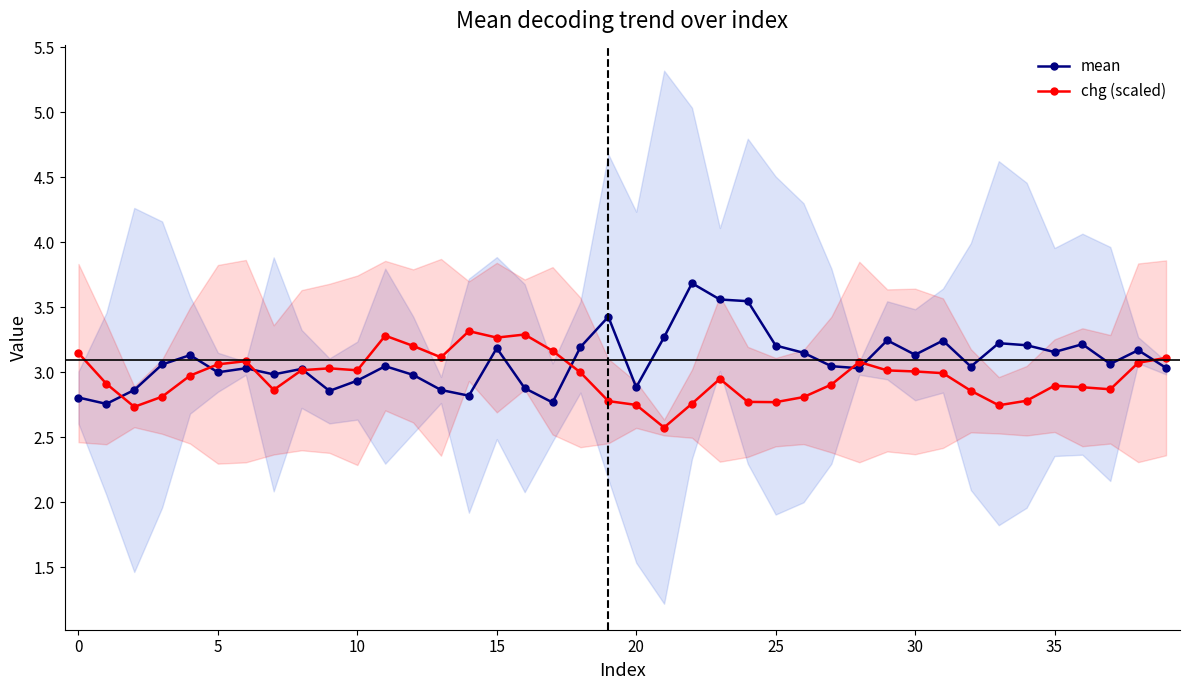

True or false: mean has more than 1 points higher than both neighbors.

True